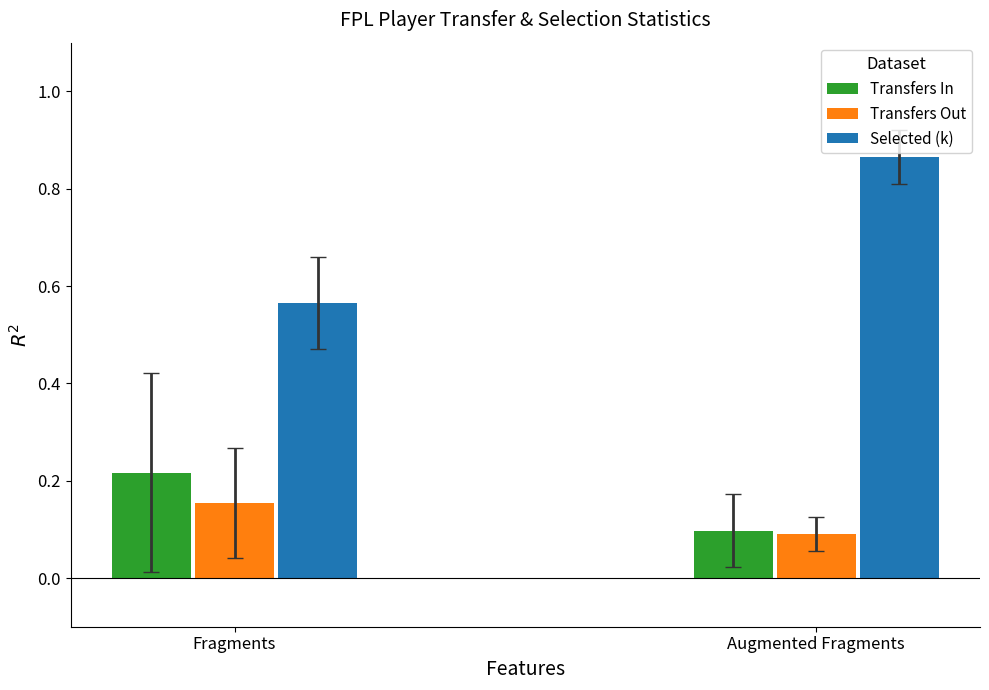

At which category does the chart reach its peak across all series?

Augmented Fragments